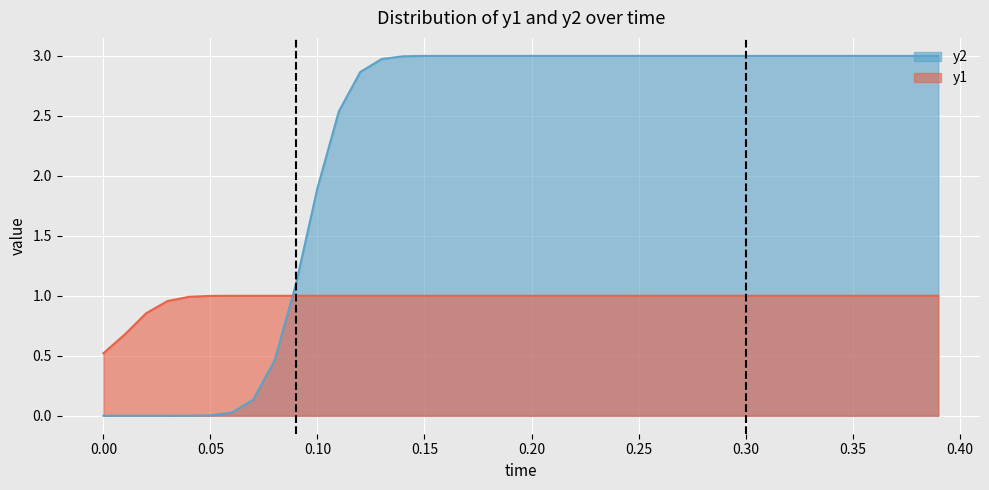

Rank the series at 0.1 from highest to lowest value.

y2, y1